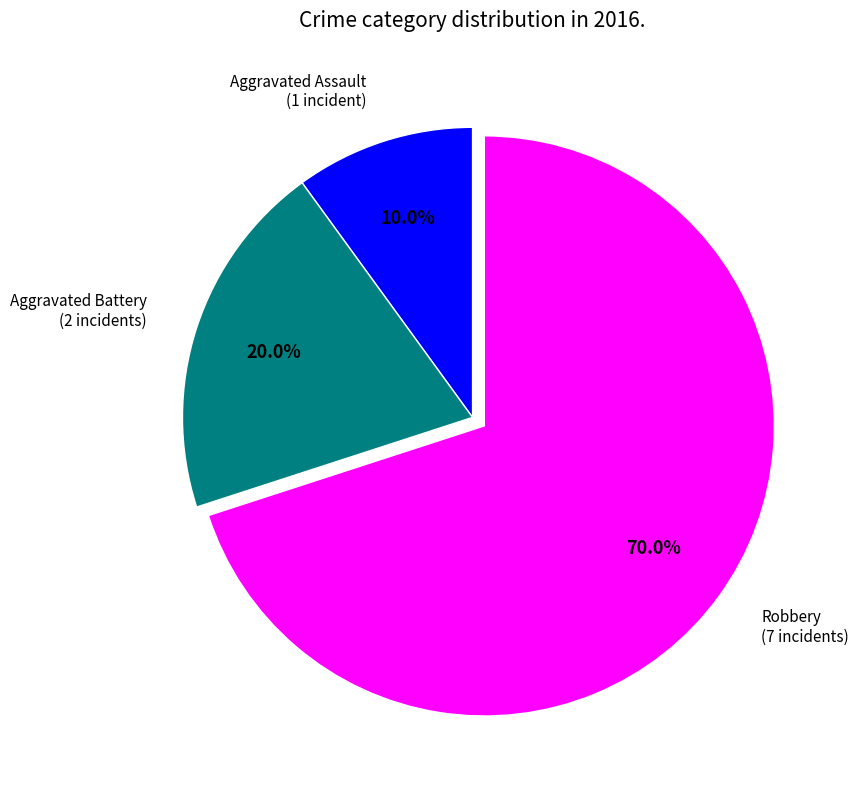

Do Aggravated Assault and Aggravated Battery together represent more than half of the pie?

No